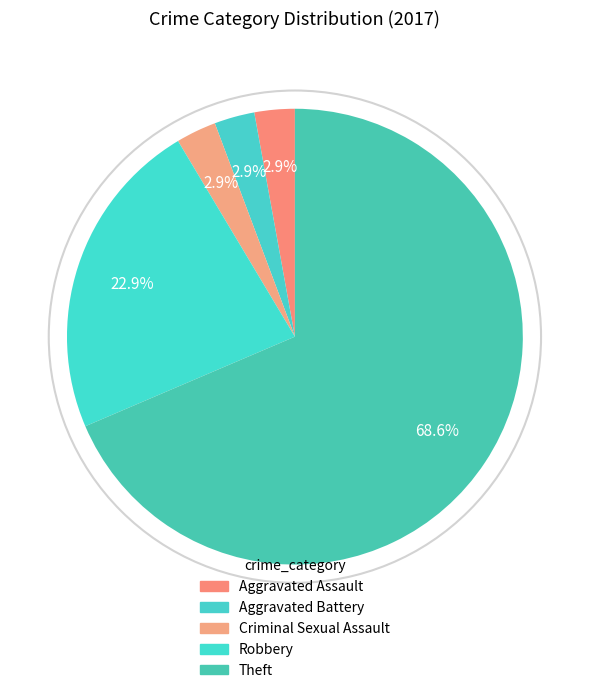

How many slices are in this pie chart?

5